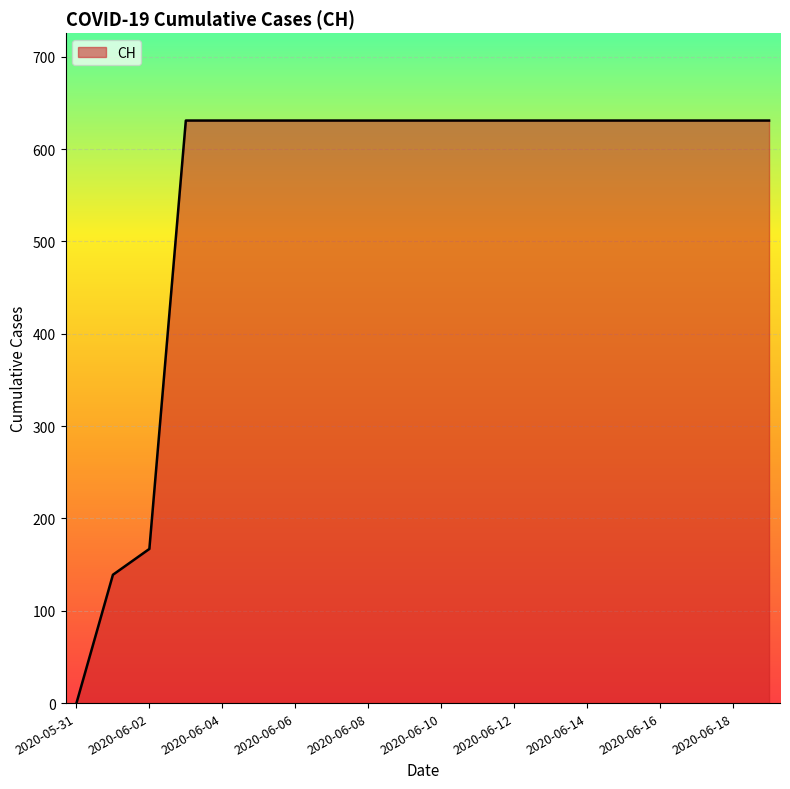

What is the difference between the maximum and minimum values?

631